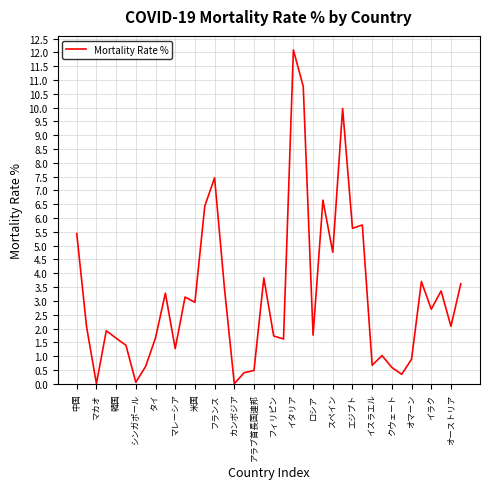

What is the maximum value shown in the chart?

12.1